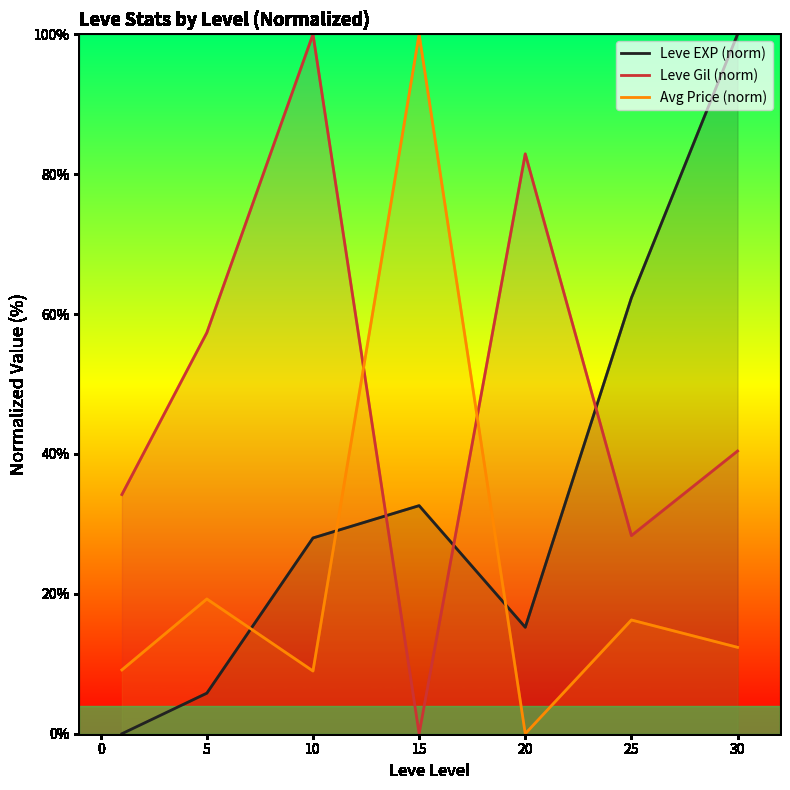

What is the value of the Leve EXP (norm) point at the 3rd from the left?

28.0